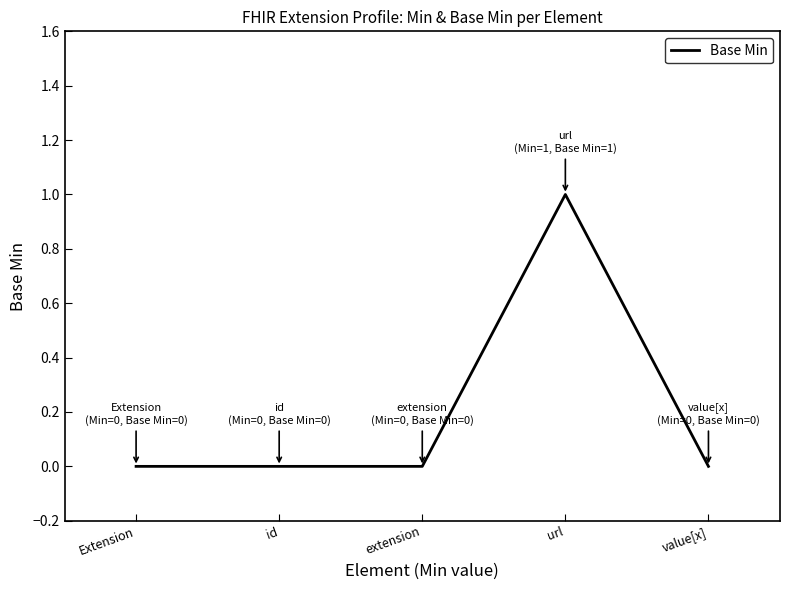

At which category does the chart reach its peak across all series?

url